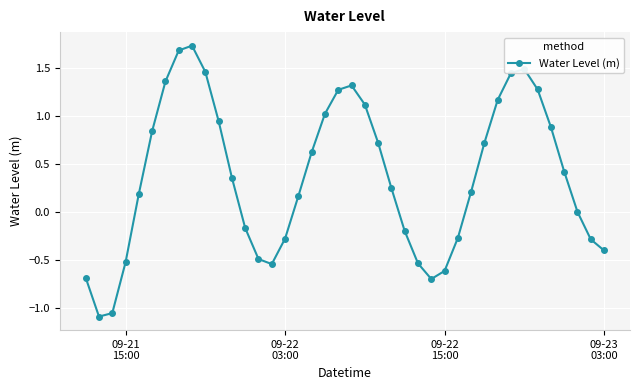

True or false: there are more than 1 points higher than both neighbors.

True